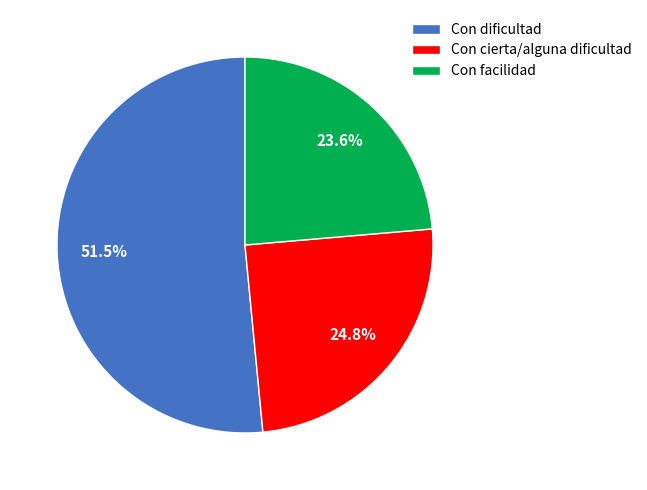

Approximately how many times larger is the value at Con dificultad compared to Con facilidad?

2.2